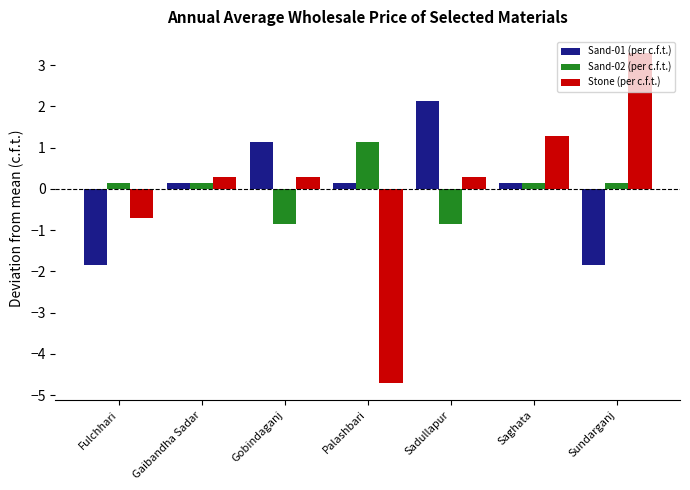

What are all the series names shown in the legend?

Sand-01 (per c.f.t.), Sand-02 (per c.f.t.), Stone (per c.f.t.)